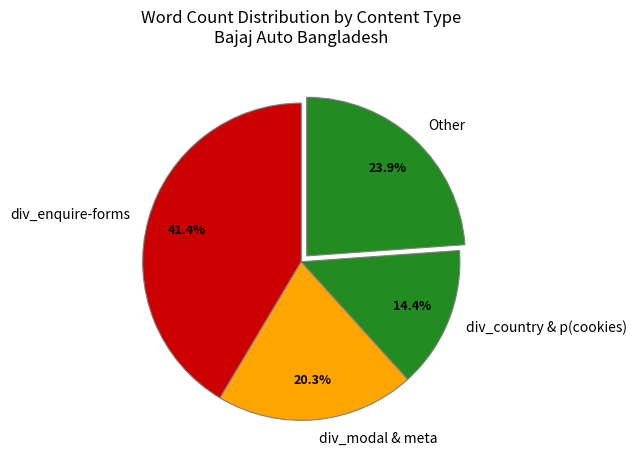

Which slice is the largest?

div_enquire-forms